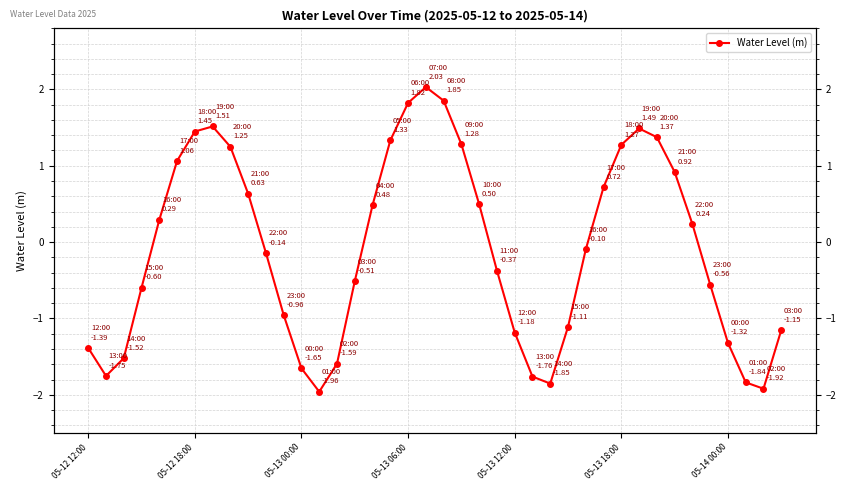

Between 37 and 14, which is larger?

14